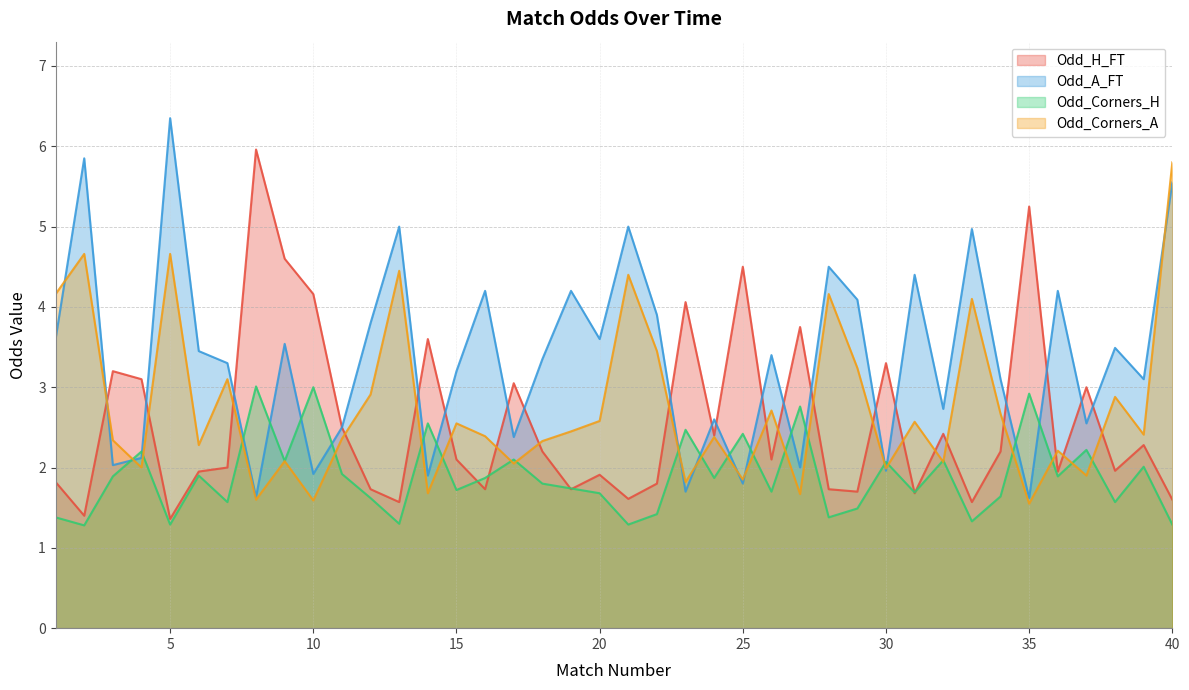

How many values in the Odd_A_FT series are below 3?

15